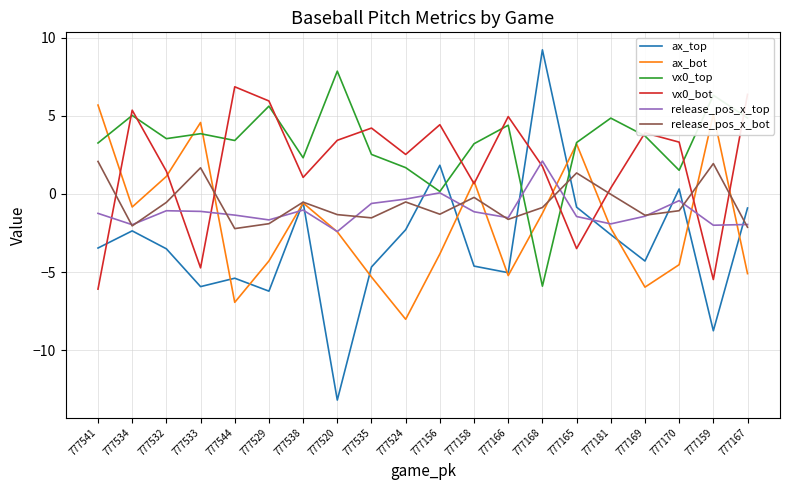

True or false: vx0_top has a value of 4.4 at 777166.

True